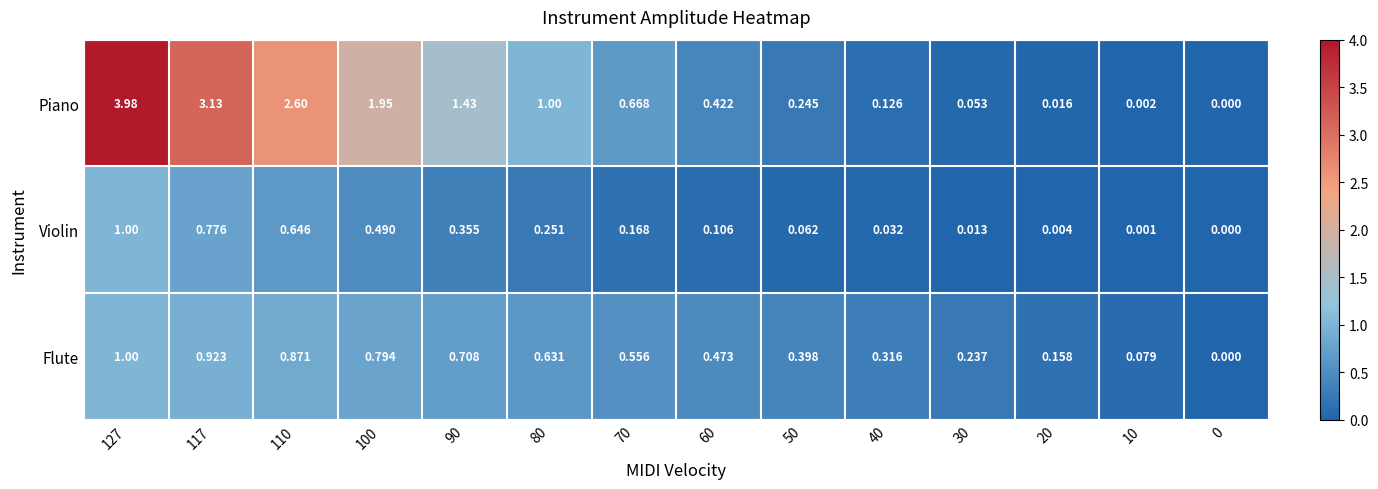

Between 127 and 100, which series saw the biggest shift?

Piano